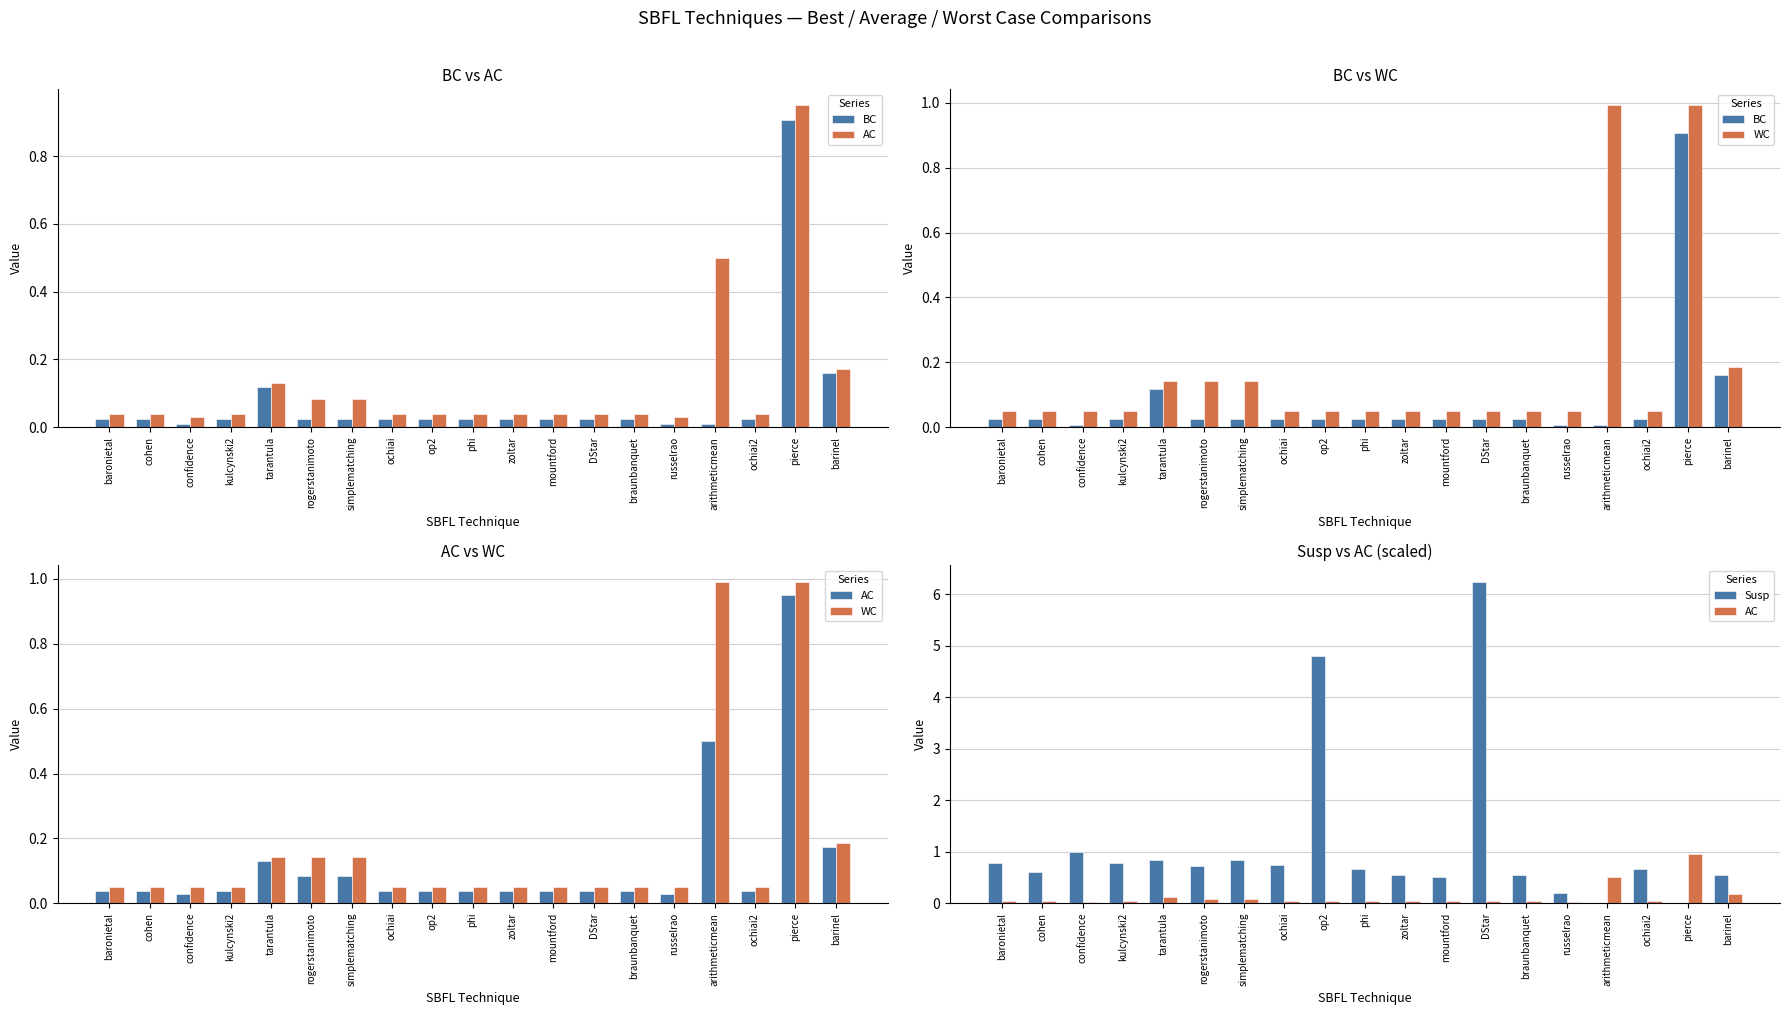

Which category has the highest value across all series?

DStar